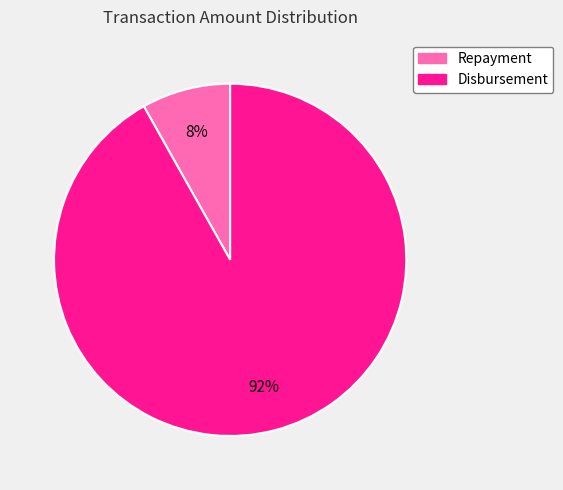

To the nearest percent, what is the combined percentage of Repayment and Disbursement?

100%